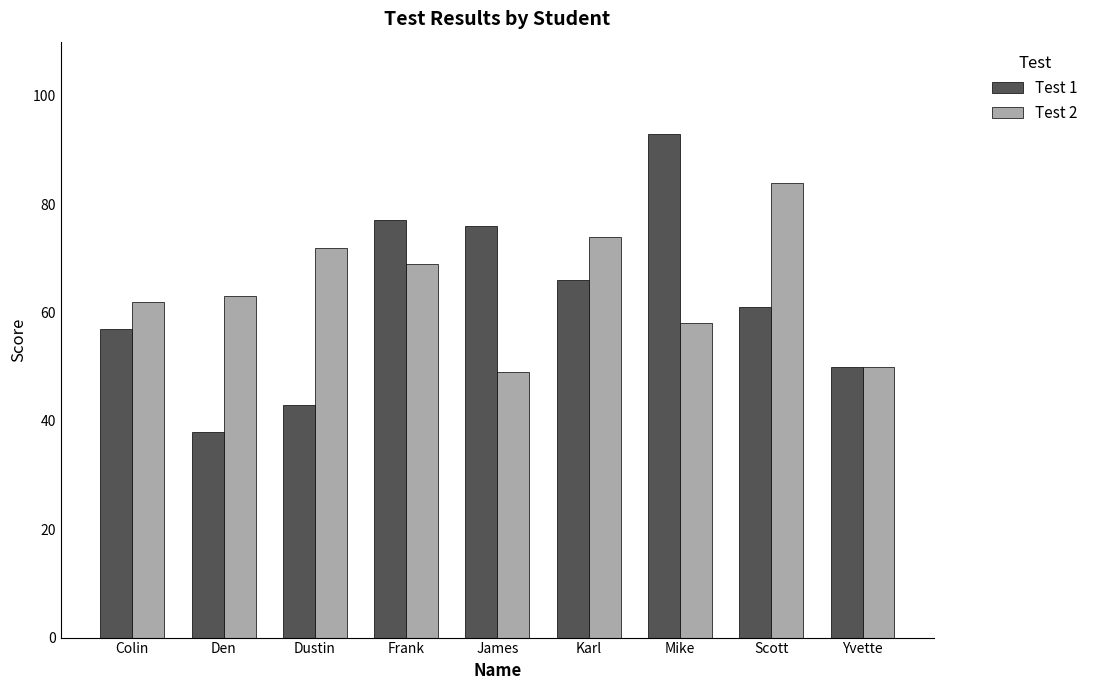

Reading left to right, what are all the values shown in this chart?

Test 1: Colin=57	Den=38	Dustin=43	Frank=77	James=76	Karl=66	Mike=93	Scott=61	Yvette=50
Test 2: Colin=62	Den=63	Dustin=72	Frank=69	James=49	Karl=74	Mike=58	Scott=84	Yvette=50